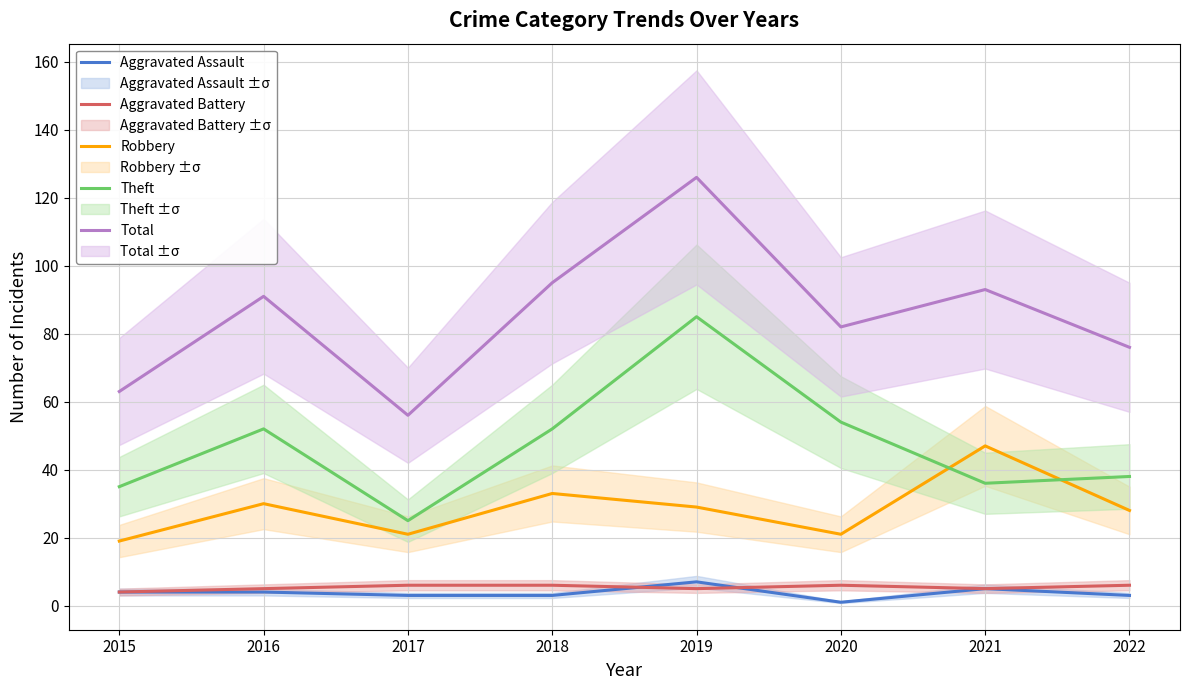

Rank the series at 2018 from highest to lowest value.

Total, Theft, Robbery, Aggravated Battery, Aggravated Assault